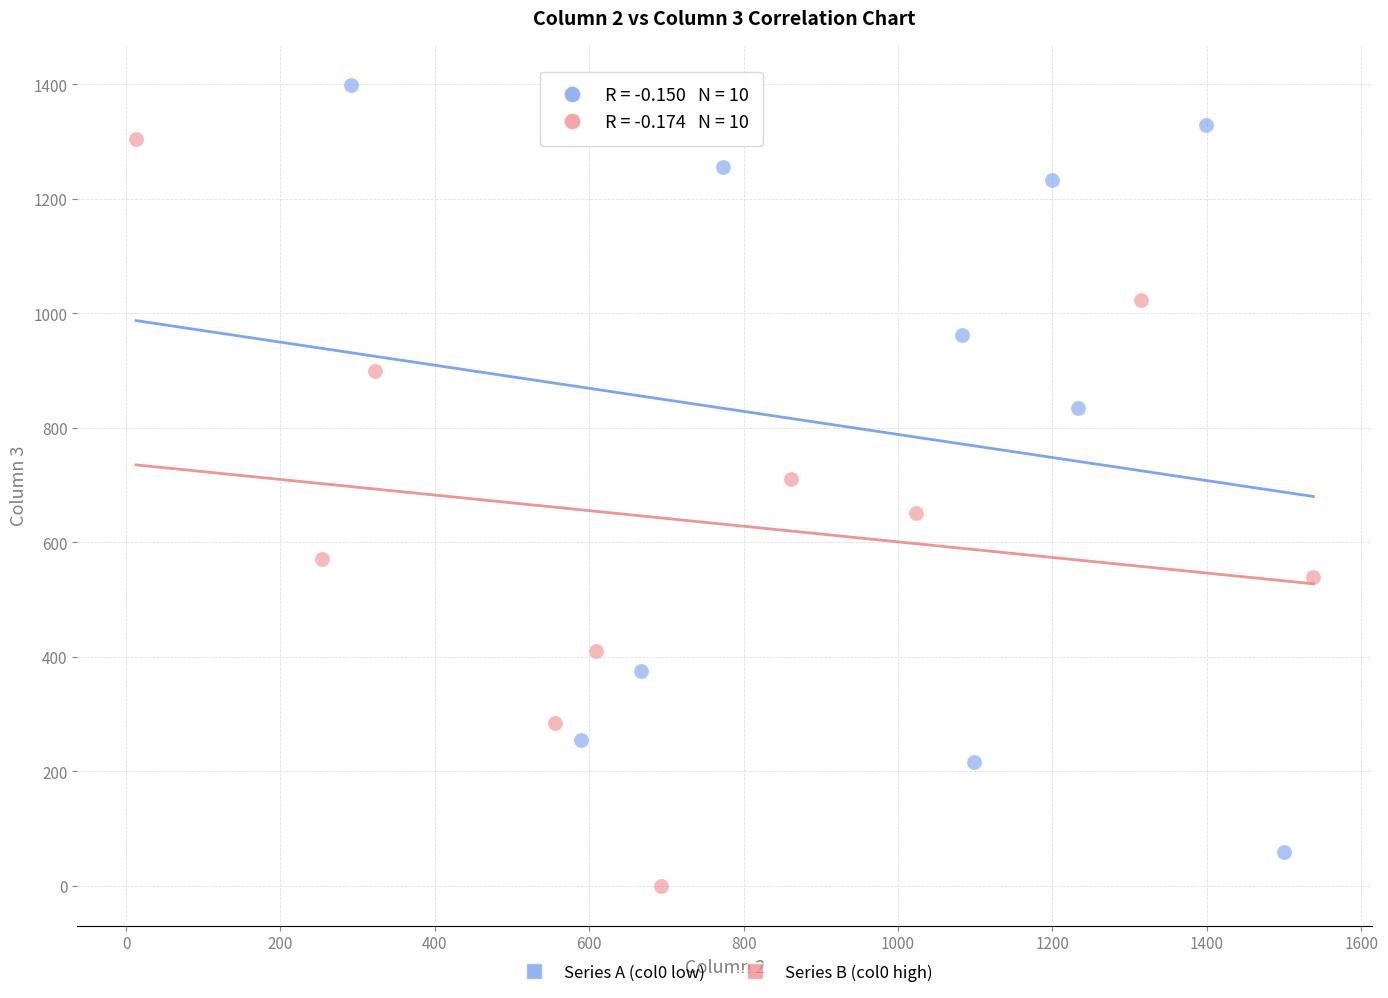

What are all the series names shown in the legend?

Series A (col0 low), Series B (col0 high)